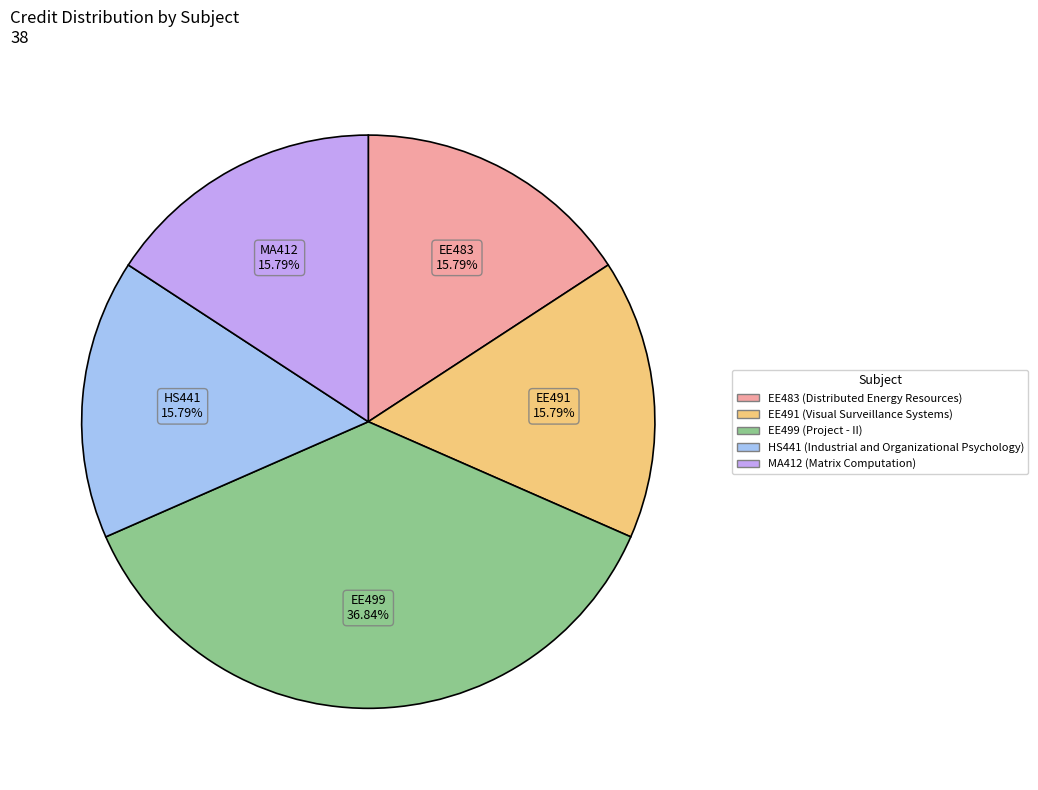

Does any single category account for the majority?

No